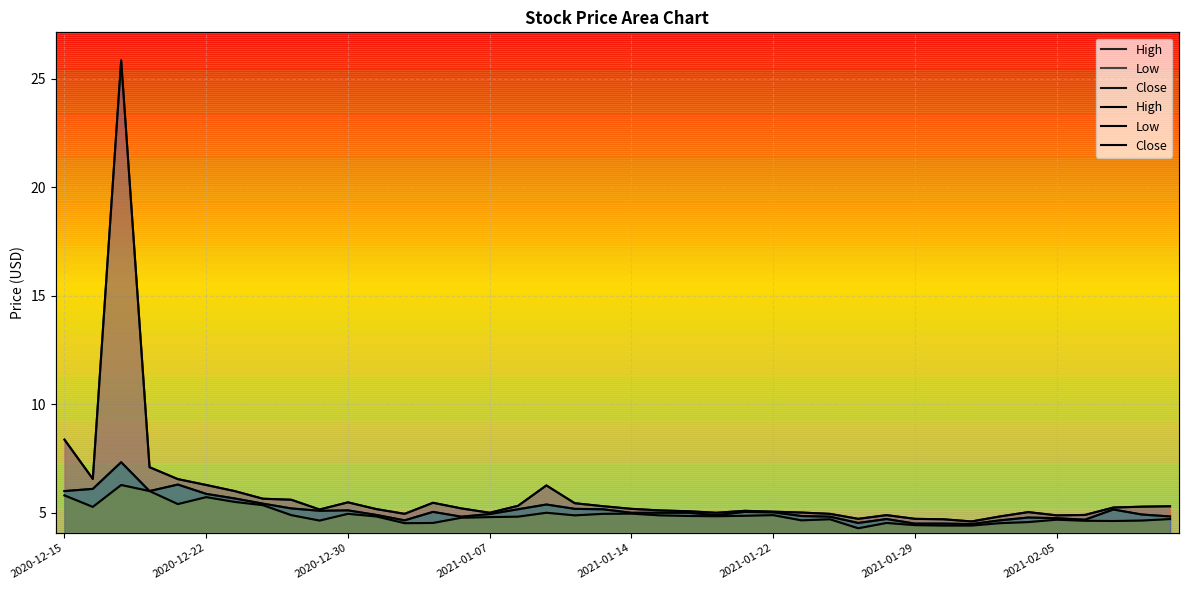

True or false: Low and Close intersect in this chart.

False